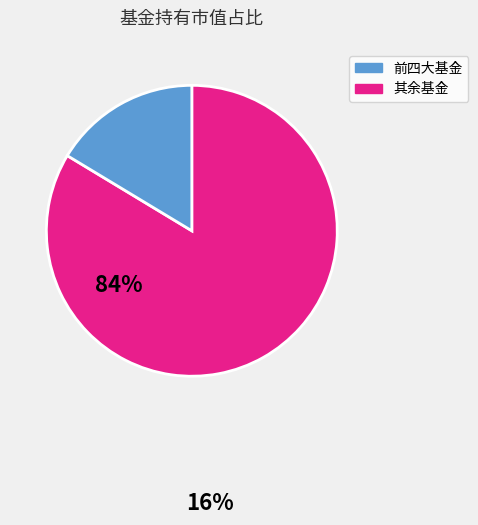

How many segments does this pie chart have?

2